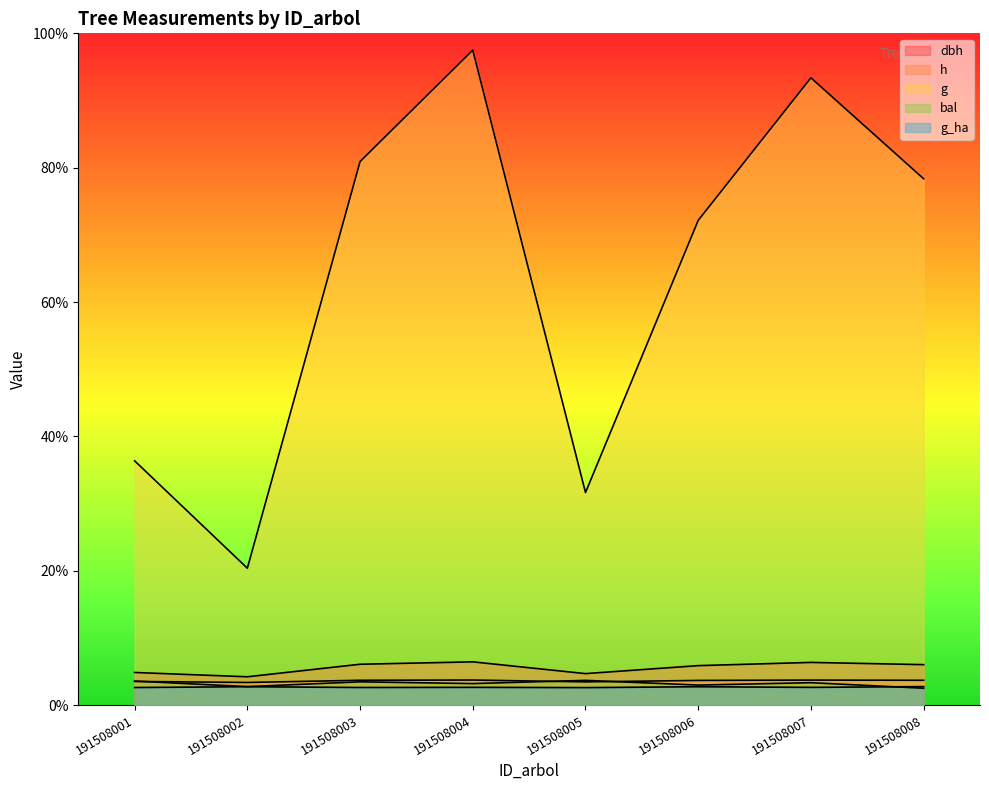

True or false: bal and g intersect in this chart.

False